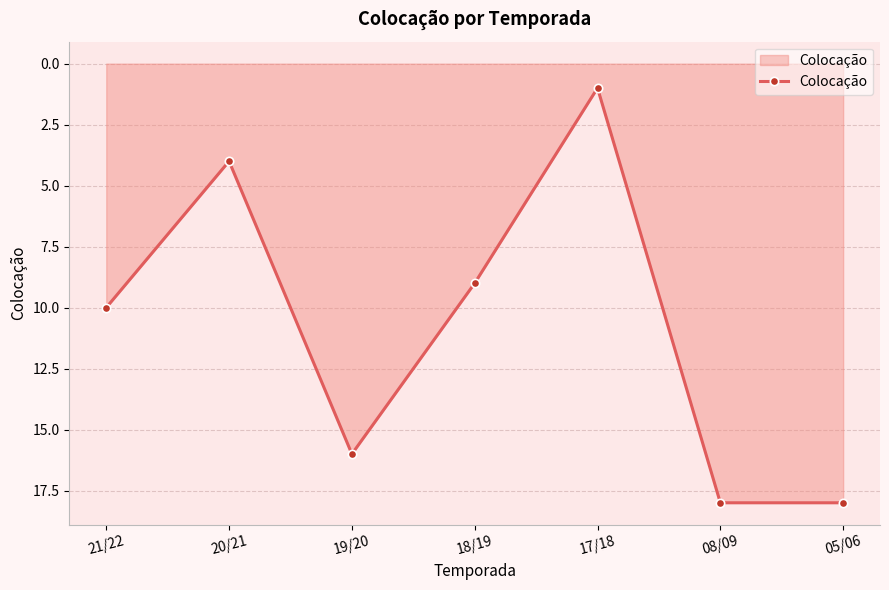

Reading right to left, transcribe all the data shown in this chart.

18	18	1	9	16	4	10